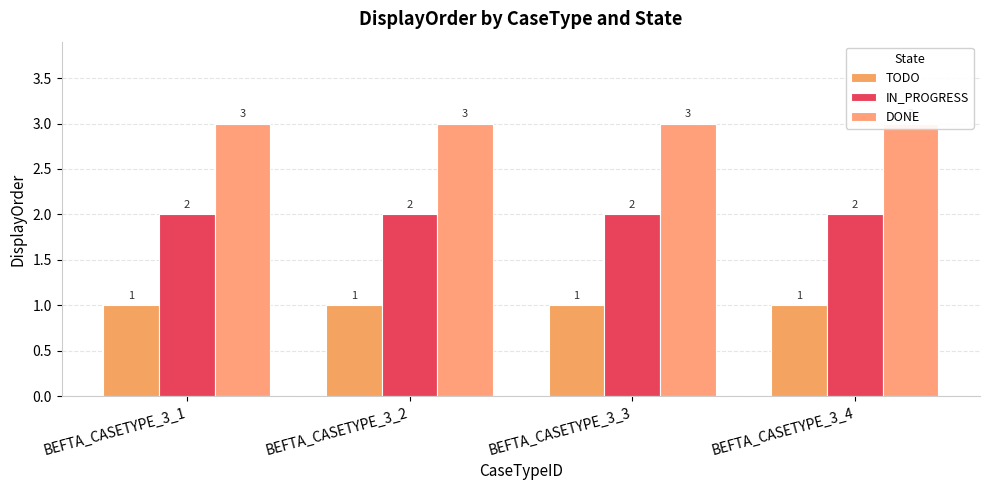

What is the minimum value shown in the chart?

1